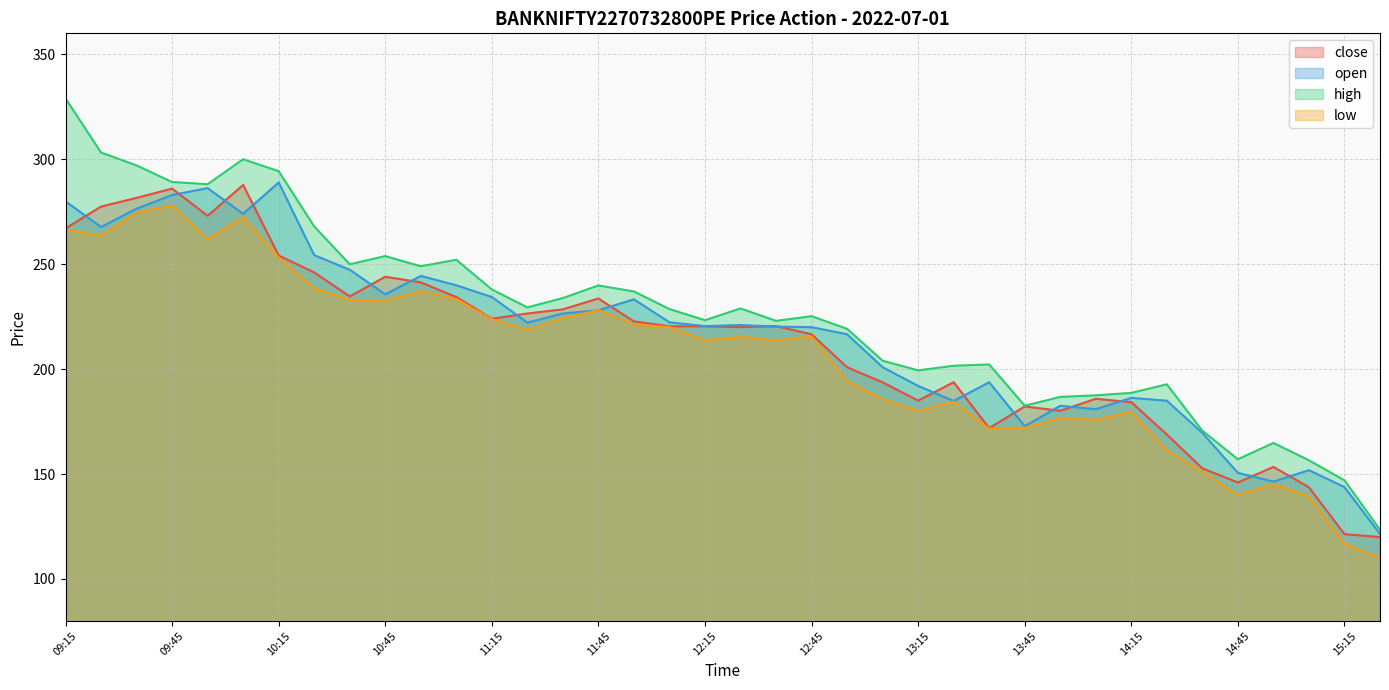

What are all the series names shown in the legend?

close, open, high, low